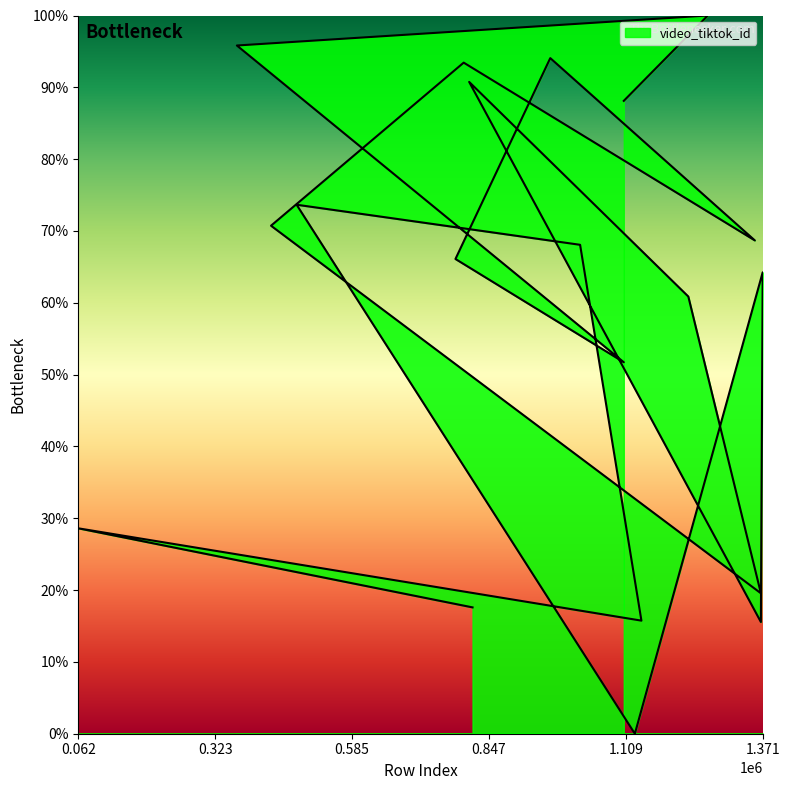

The value at 1126194 is -48.2. True or false?

False